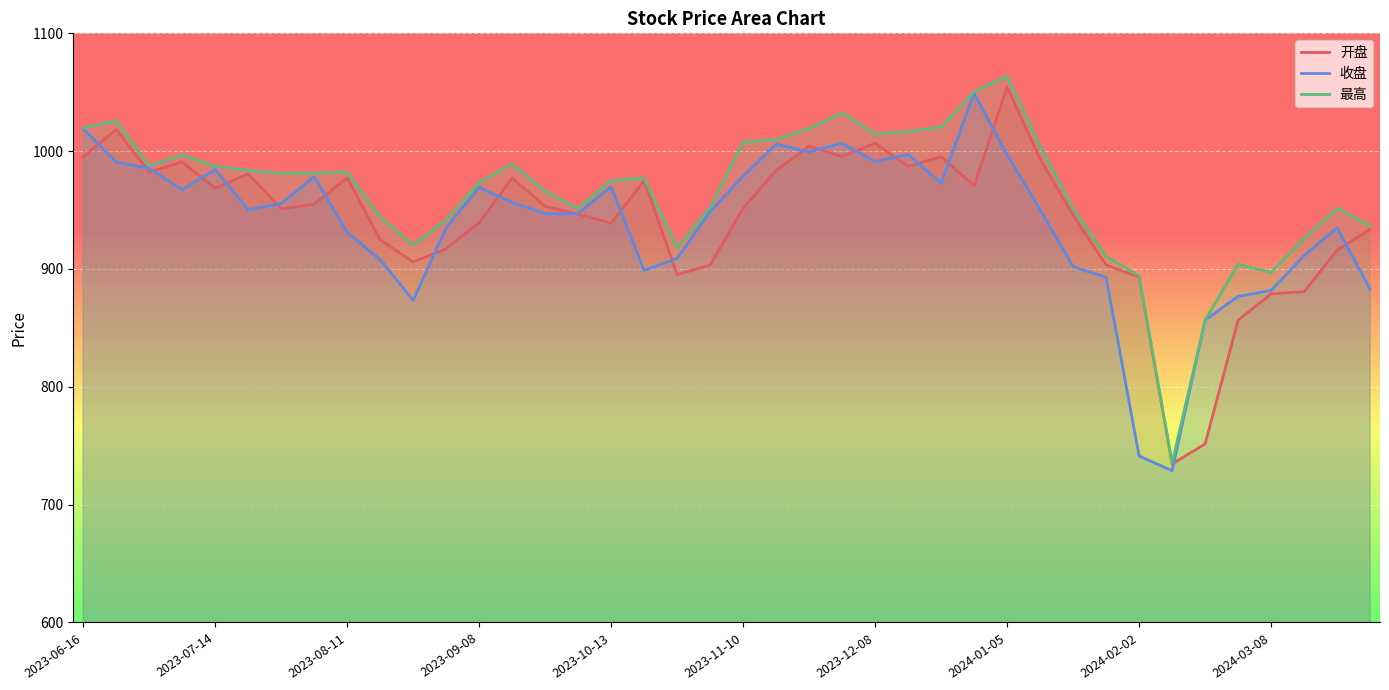

Which series changed the most between 21 and 38?

收盘